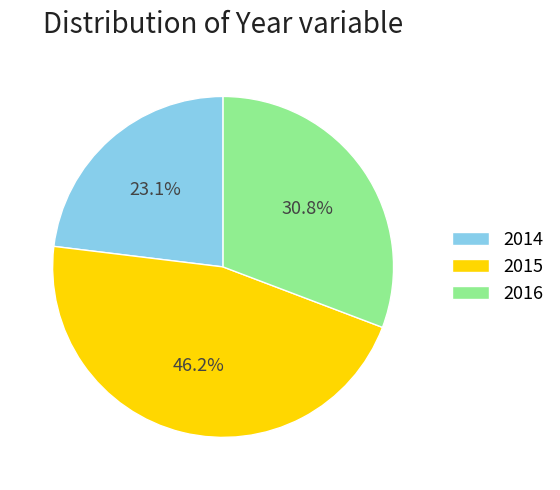

Which category has the biggest portion of the pie?

2015